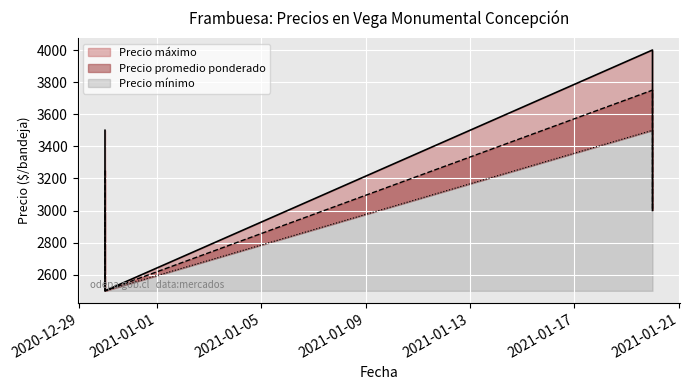

How many interior local valleys does the Precio mínimo series have?

1